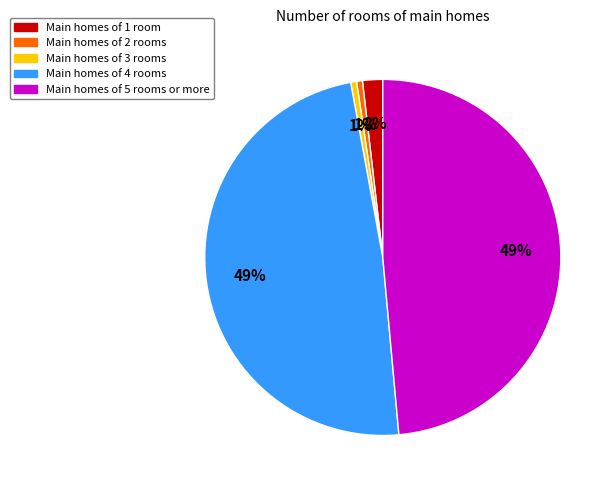

Does any single category account for the majority?

No